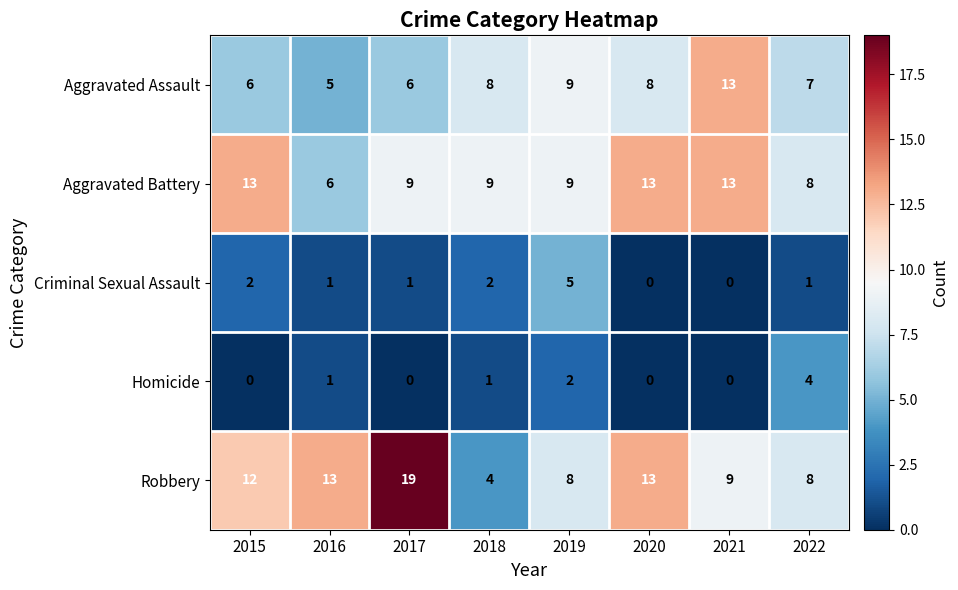

True or false: Aggravated Battery has a value of 11 at 2022.

False